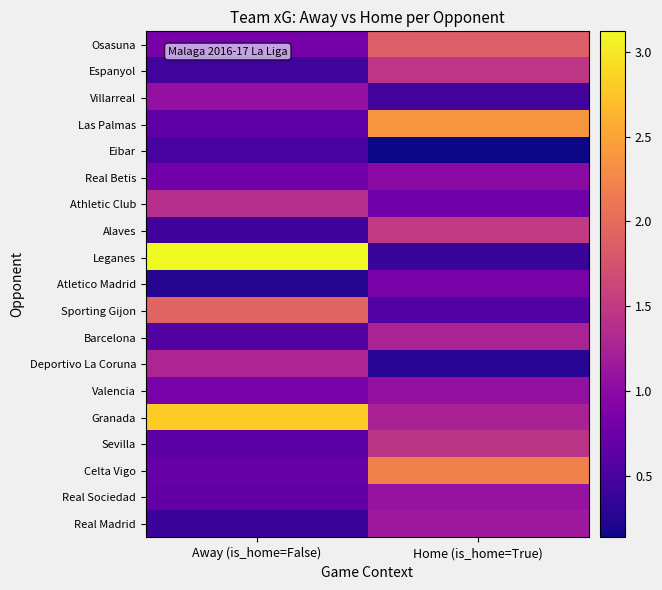

Which series changed the most between Away (is_home=False) and Home (is_home=True)?

Leganes